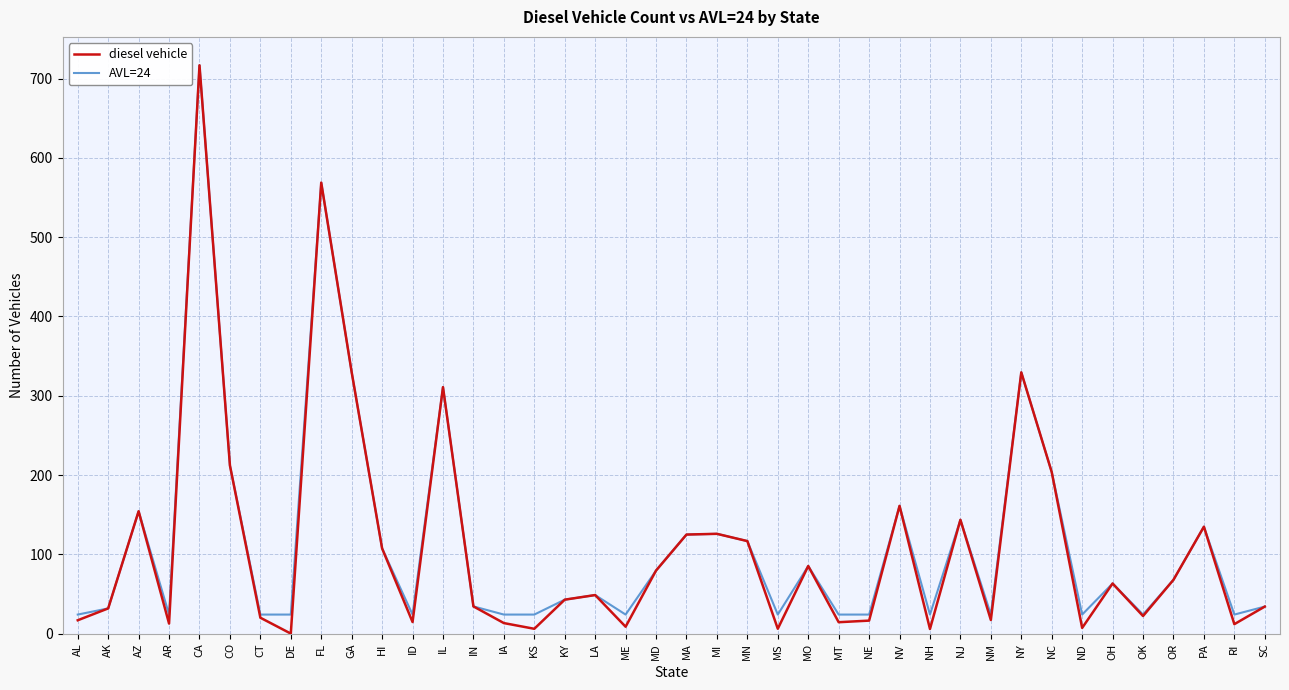

What is the approximate value of diesel vehicle at NJ?

143.5